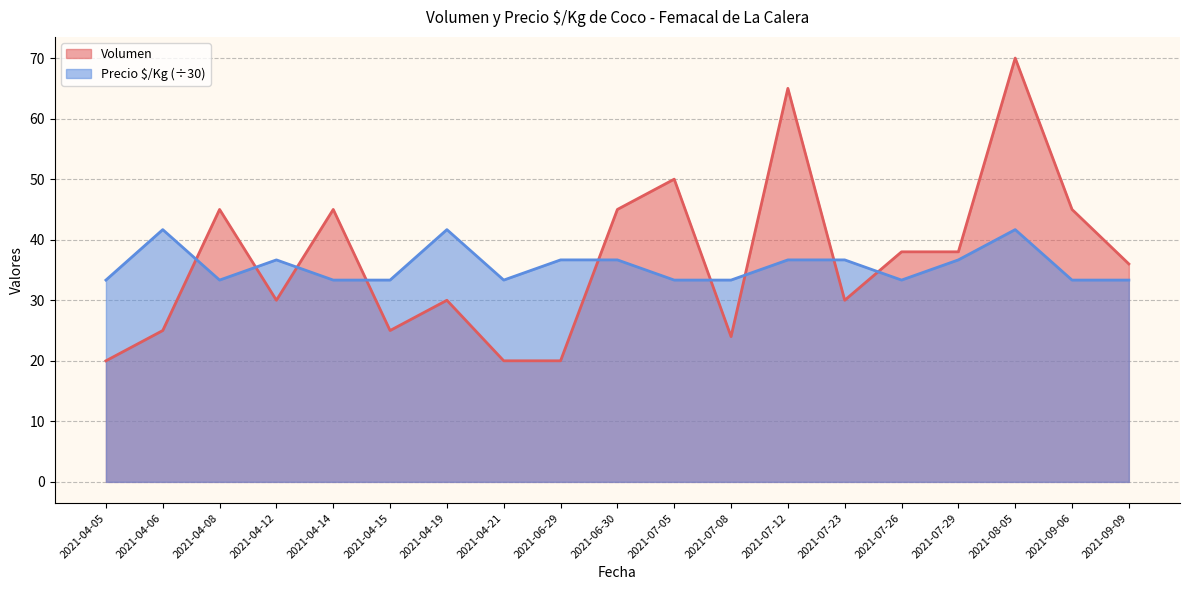

How many intersections are there between Precio $/Kg and Volumen?

9